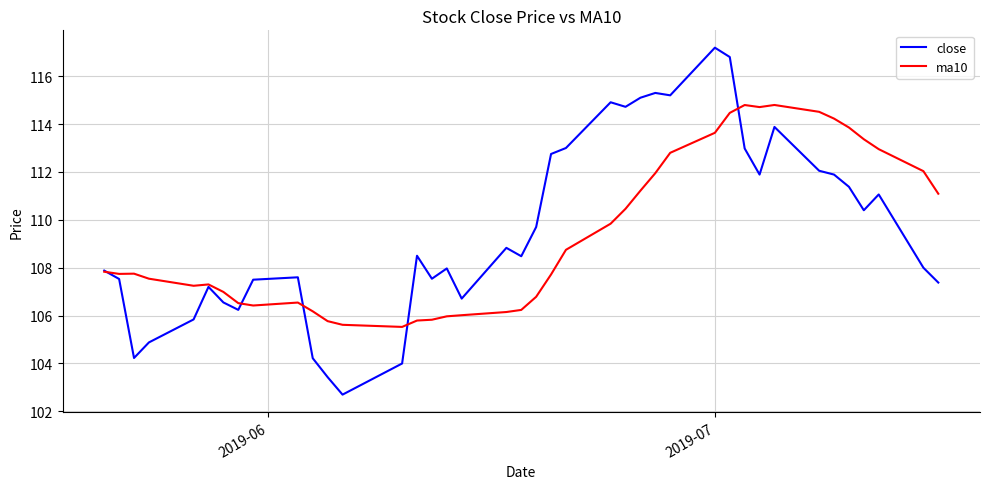

Which series has the largest range (max minus min)?

close